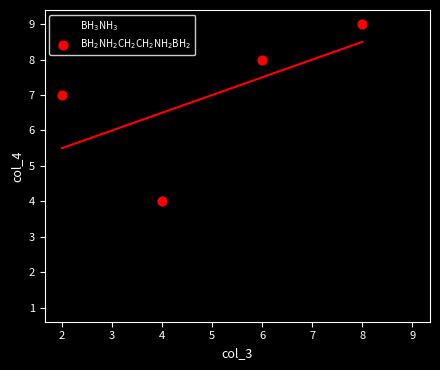

Which series contains the highest Y value?

BH$_2$NH$_2$CH$_2$CH$_2$NH$_2$BH$_2$